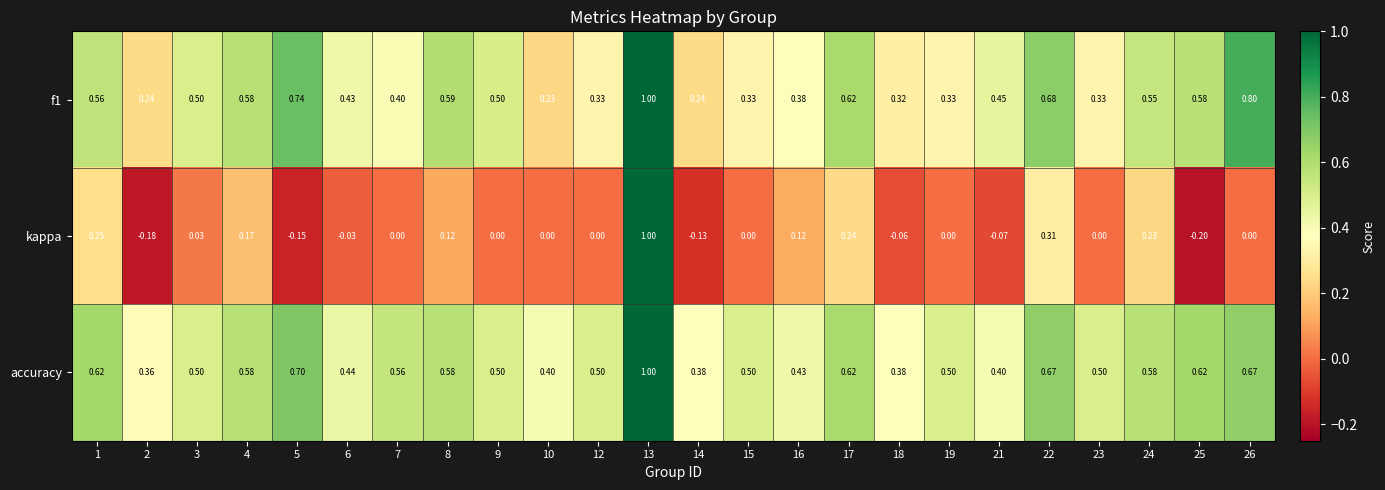

Is the value of f1 at 23 greater than the value of kappa at 23?

Yes